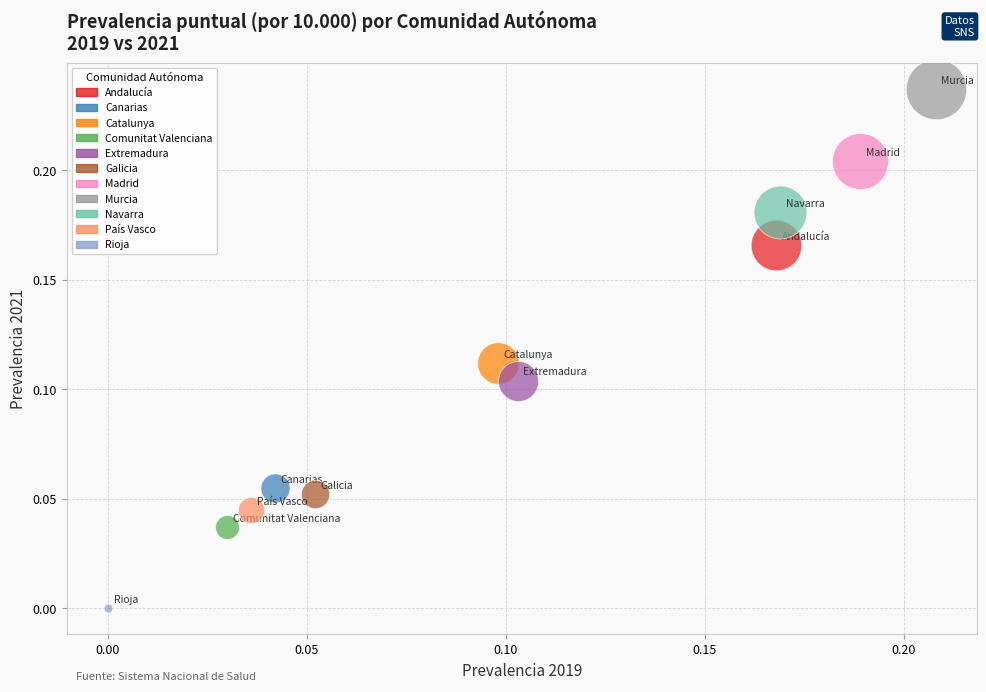

Which series reaches the maximum Y coordinate?

Murcia